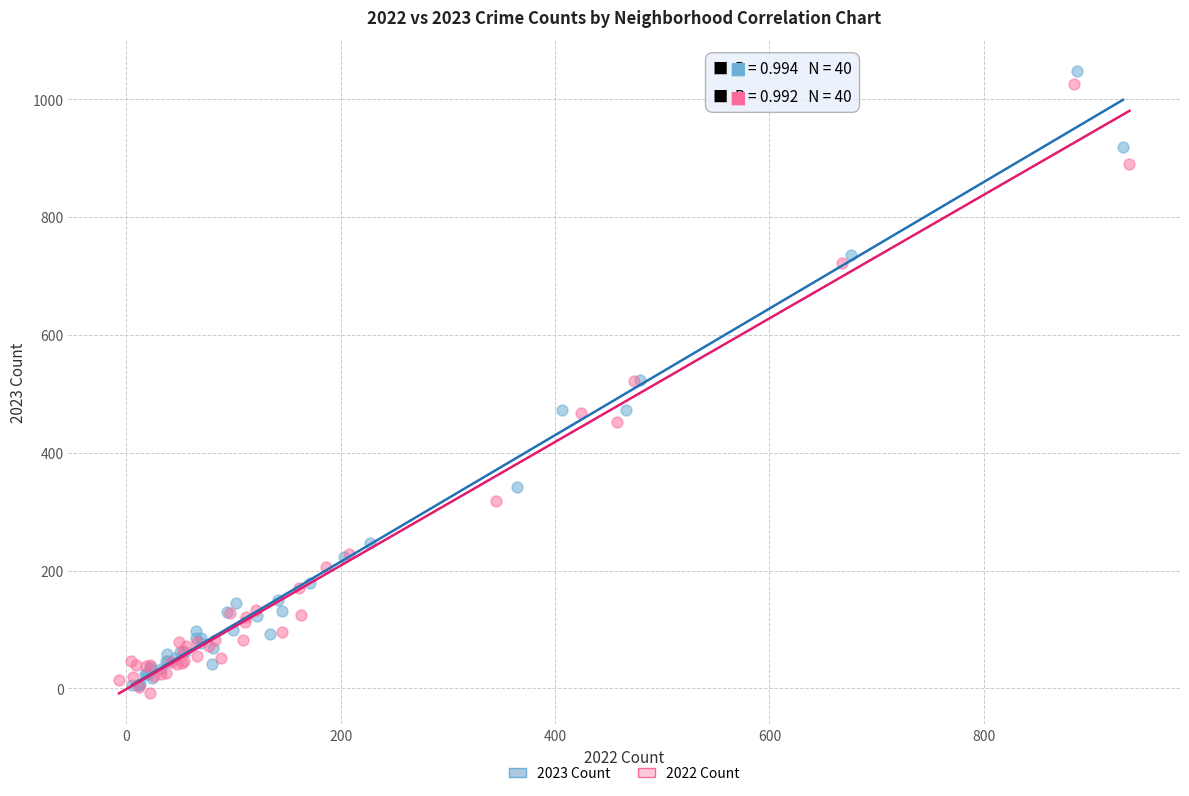

What are all the series names shown in the legend?

2023 Count, 2022 Count